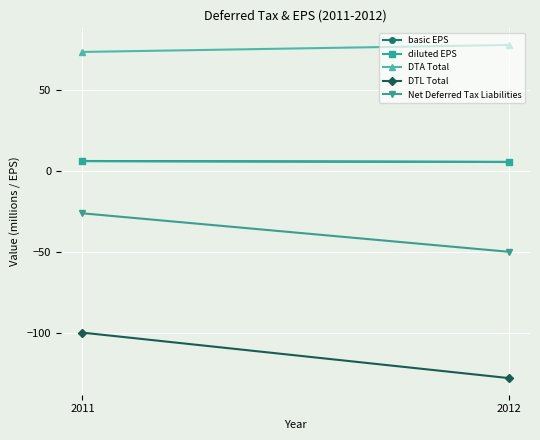

The value of DTL Total at 2011 is -99.8. True or false?

True